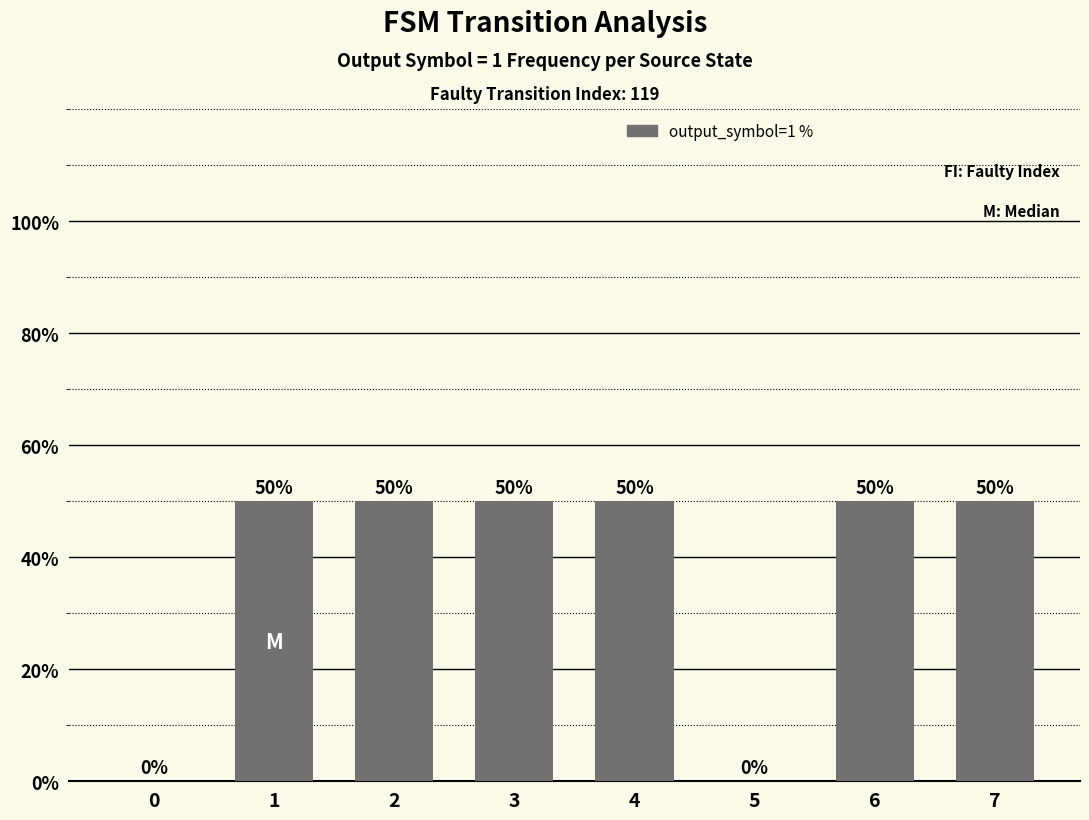

What is the sum of all values?

300